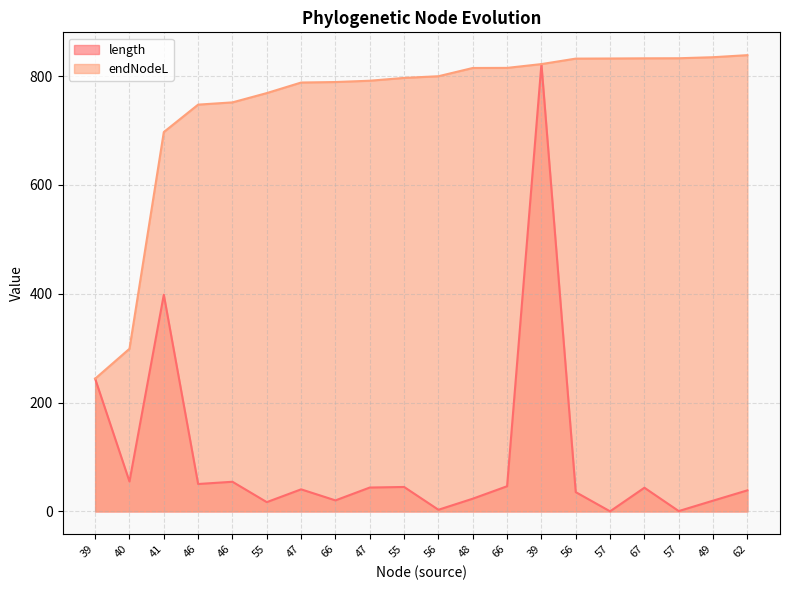

What is the label of the 12th point from the right?

47